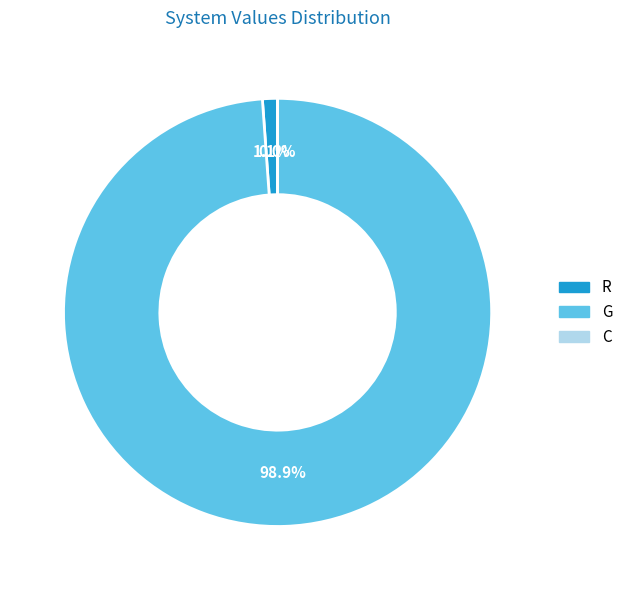

Rank the categories by value from highest to lowest.

G, R, C